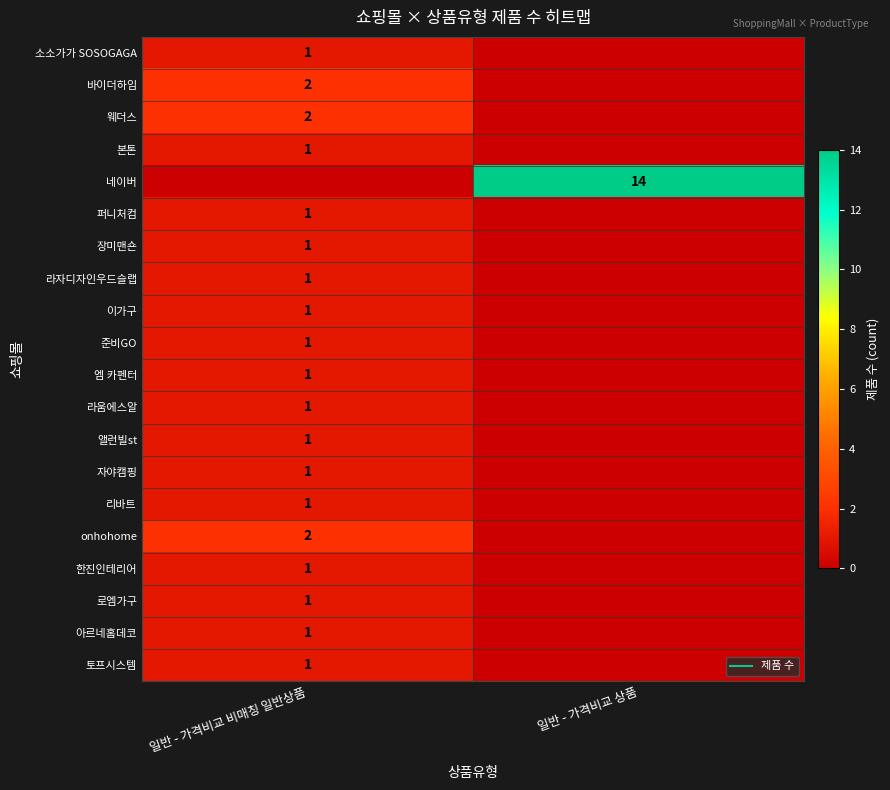

Which category has the lowest value across all series?

일반 - 가격비교 상품